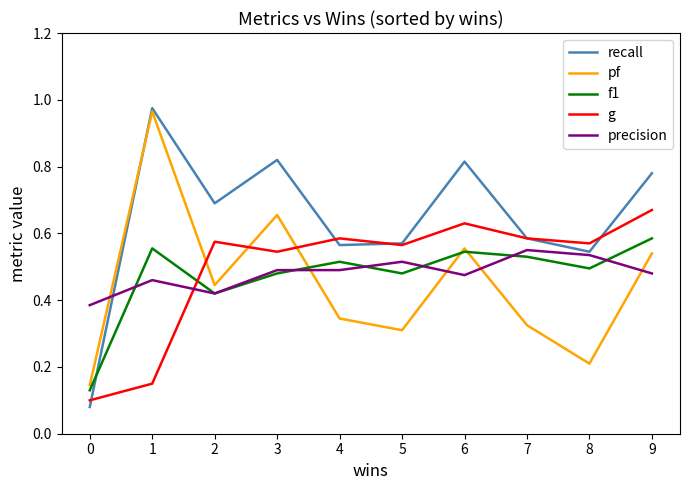

What are all the series names shown in the legend?

recall, pf, f1, g, precision